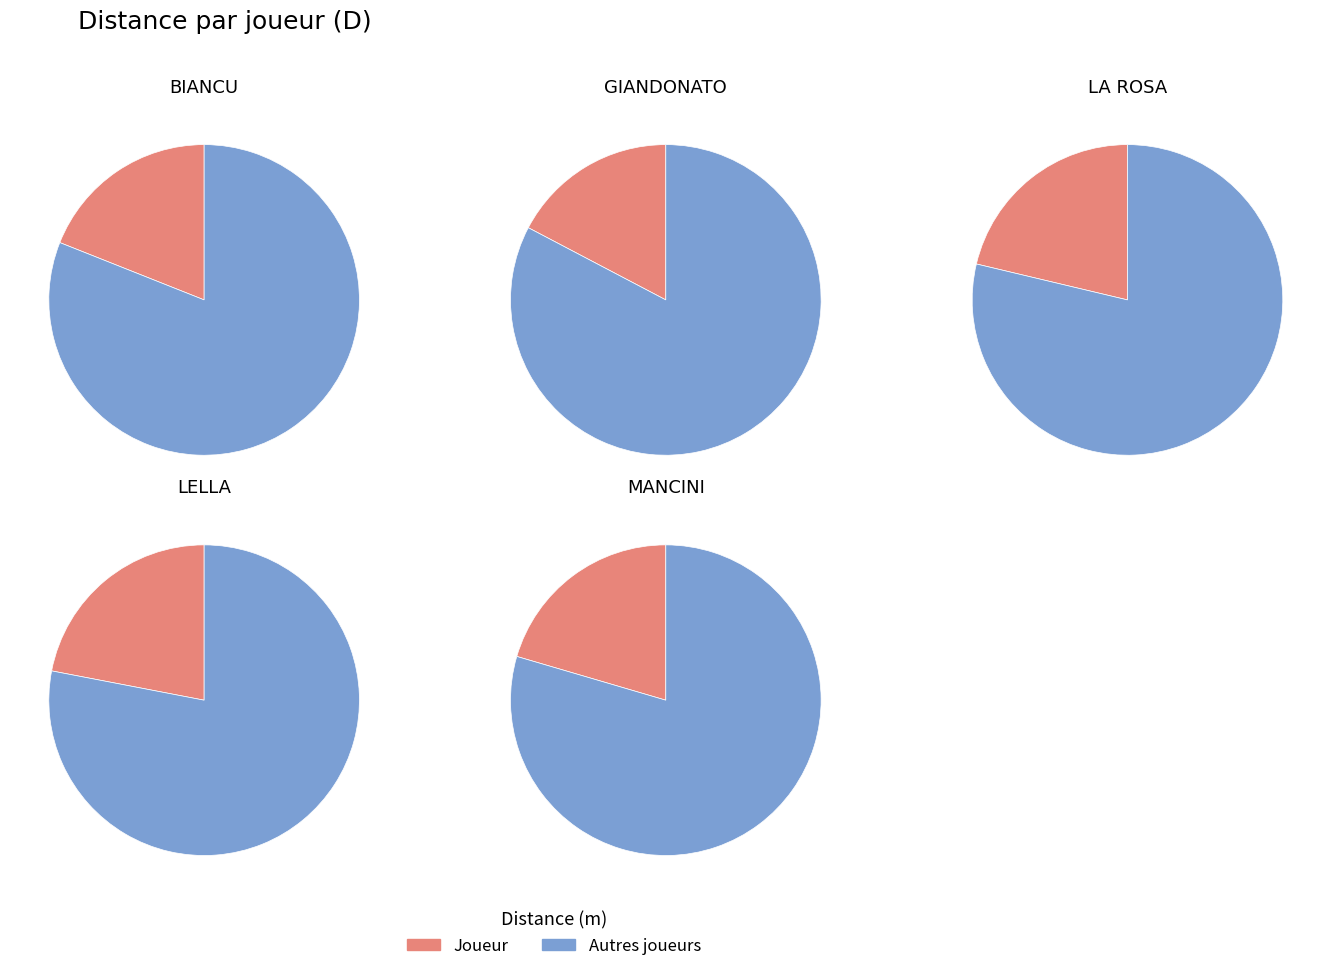

What is the change in value from GIANDONATO to LELLA?

+457